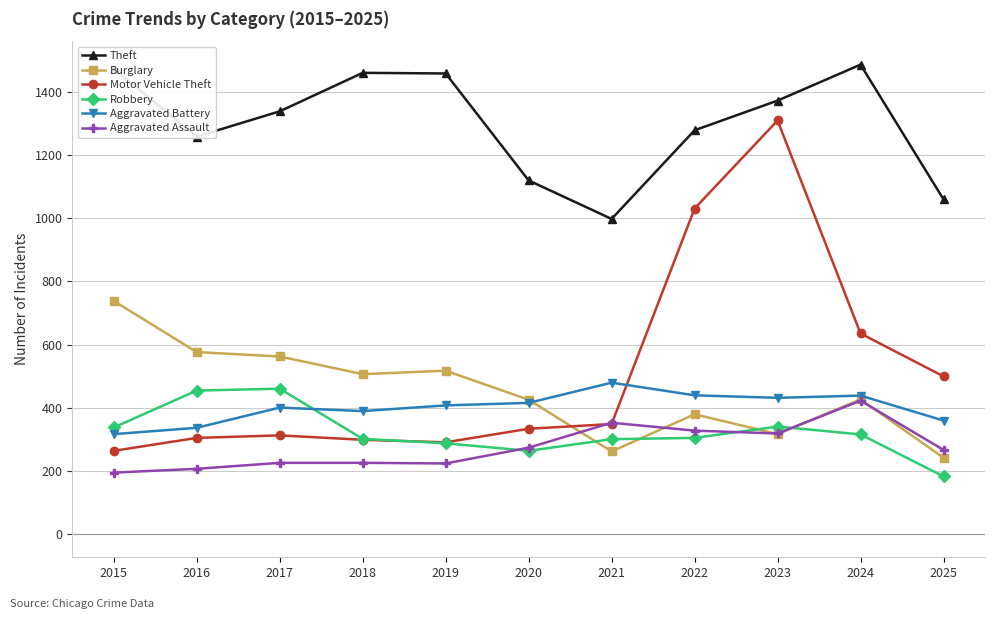

How many lines are shown in the chart?

6